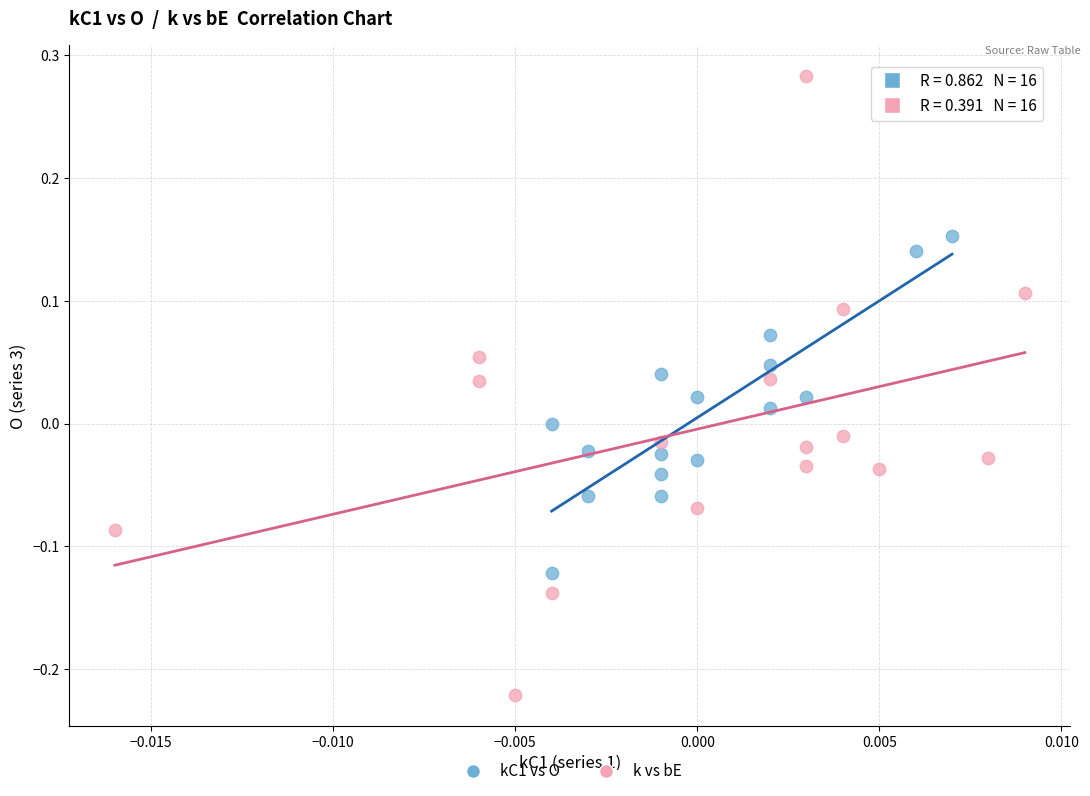

Which series reaches the minimum Y coordinate?

k vs bE